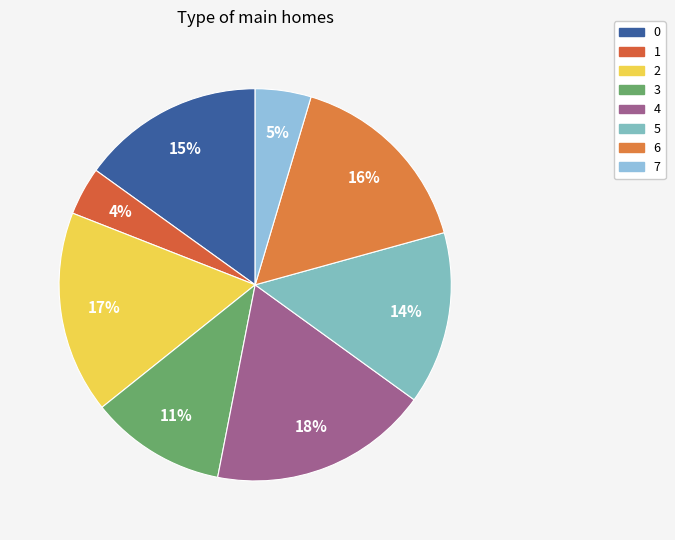

To the nearest percent, what percentage of the pie is 7?

5%